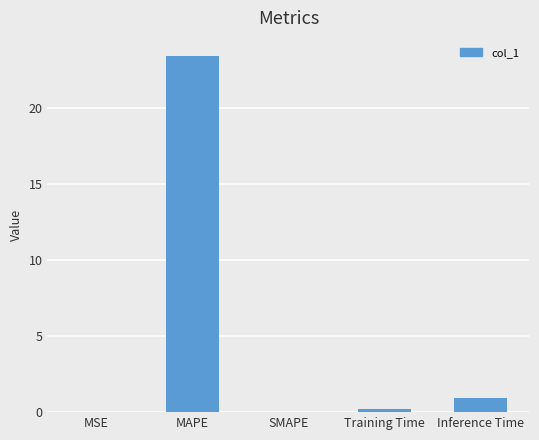

The value at MAPE is 42.2. True or false?

False